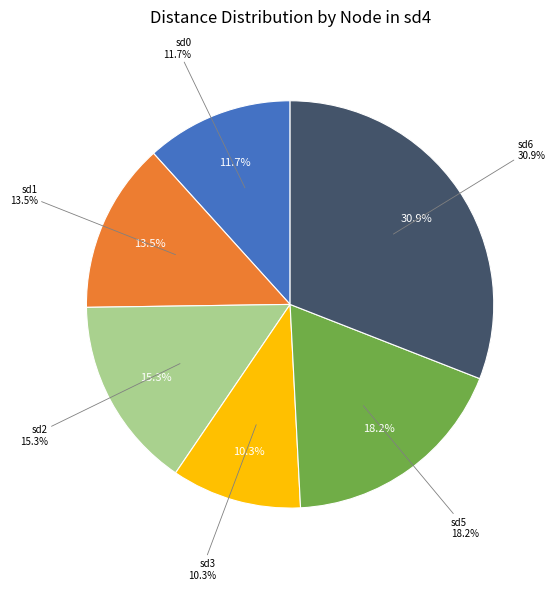

What percentage is the sd1 slice, to the nearest percent?

14%